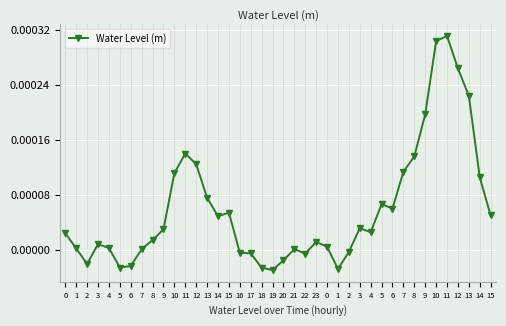

Which label corresponds to the largest value in the chart?

11